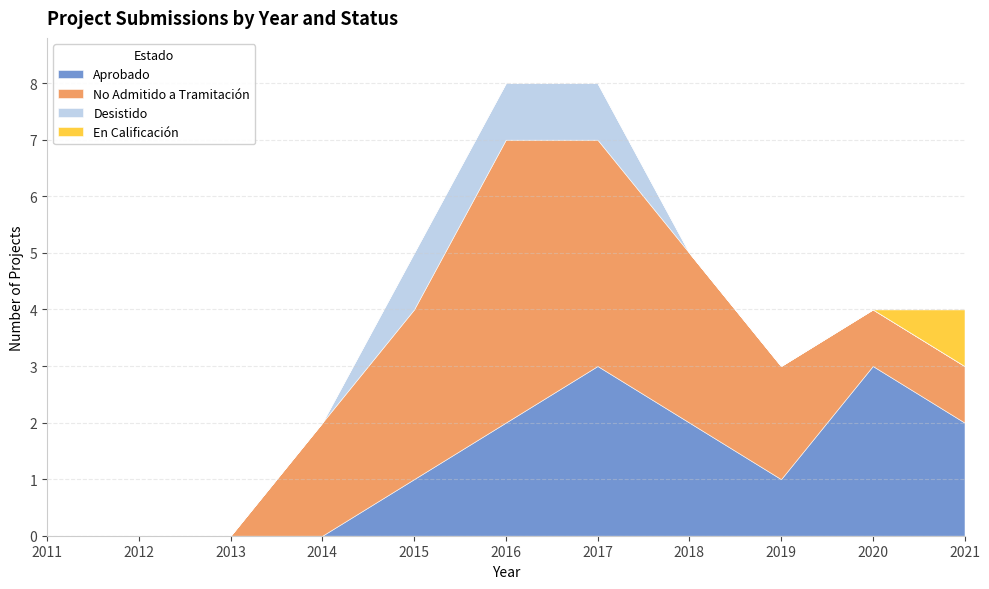

Which series has the largest total across all categories?

No Admitido a Tramitación